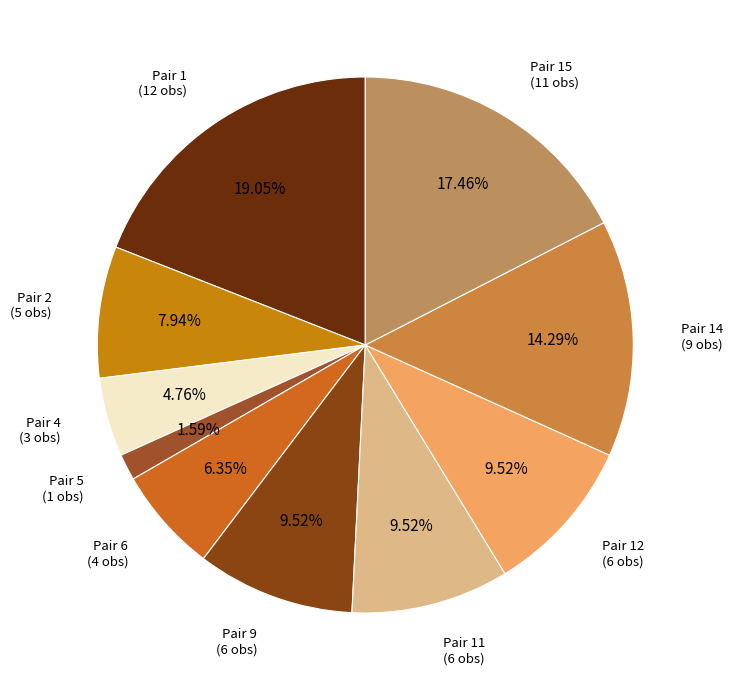

Does any single category account for the majority?

No